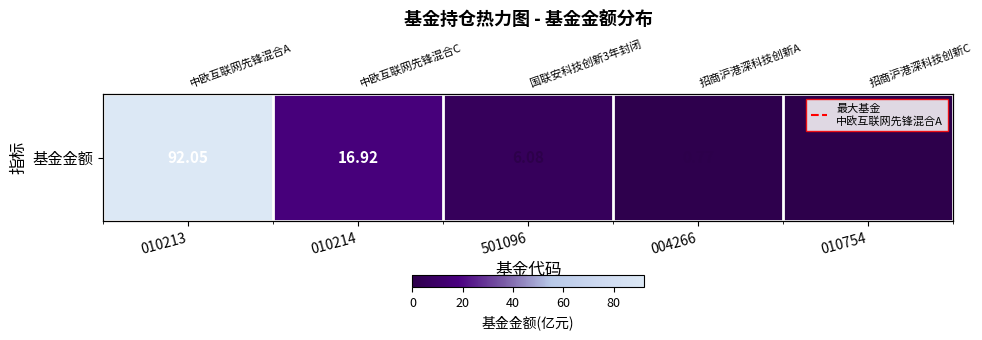

At which label does the data first exceed 6?

010213